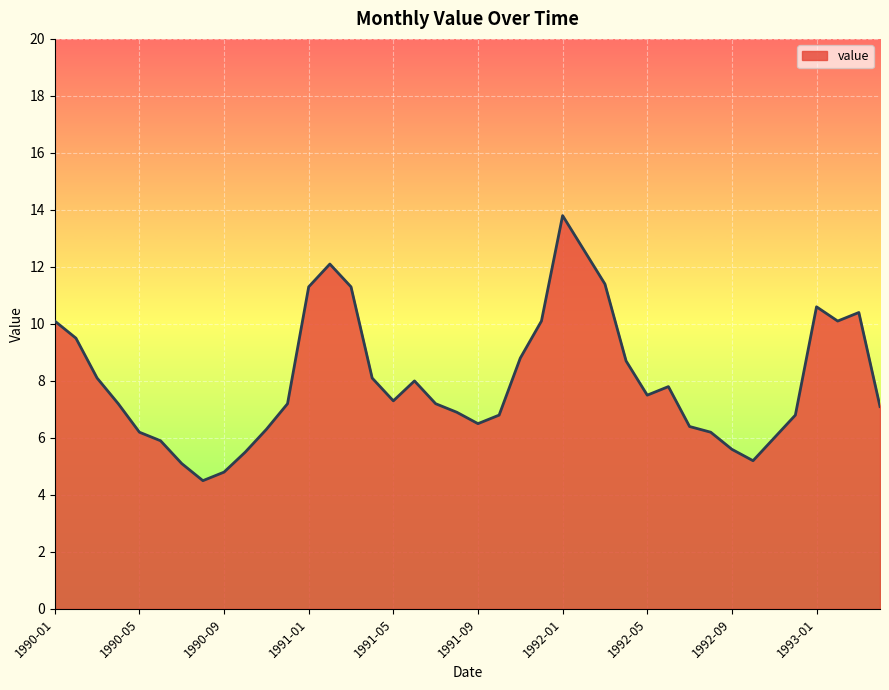

What is the minimum value shown in the chart?

4.5